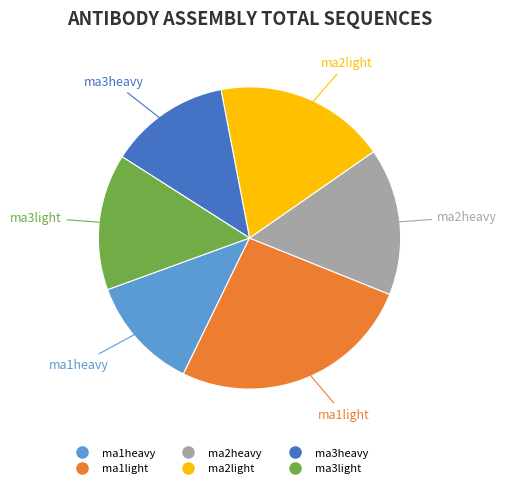

Rank the categories by value from highest to lowest.

ma1light, ma2light, ma2heavy, ma3light, ma3heavy, ma1heavy